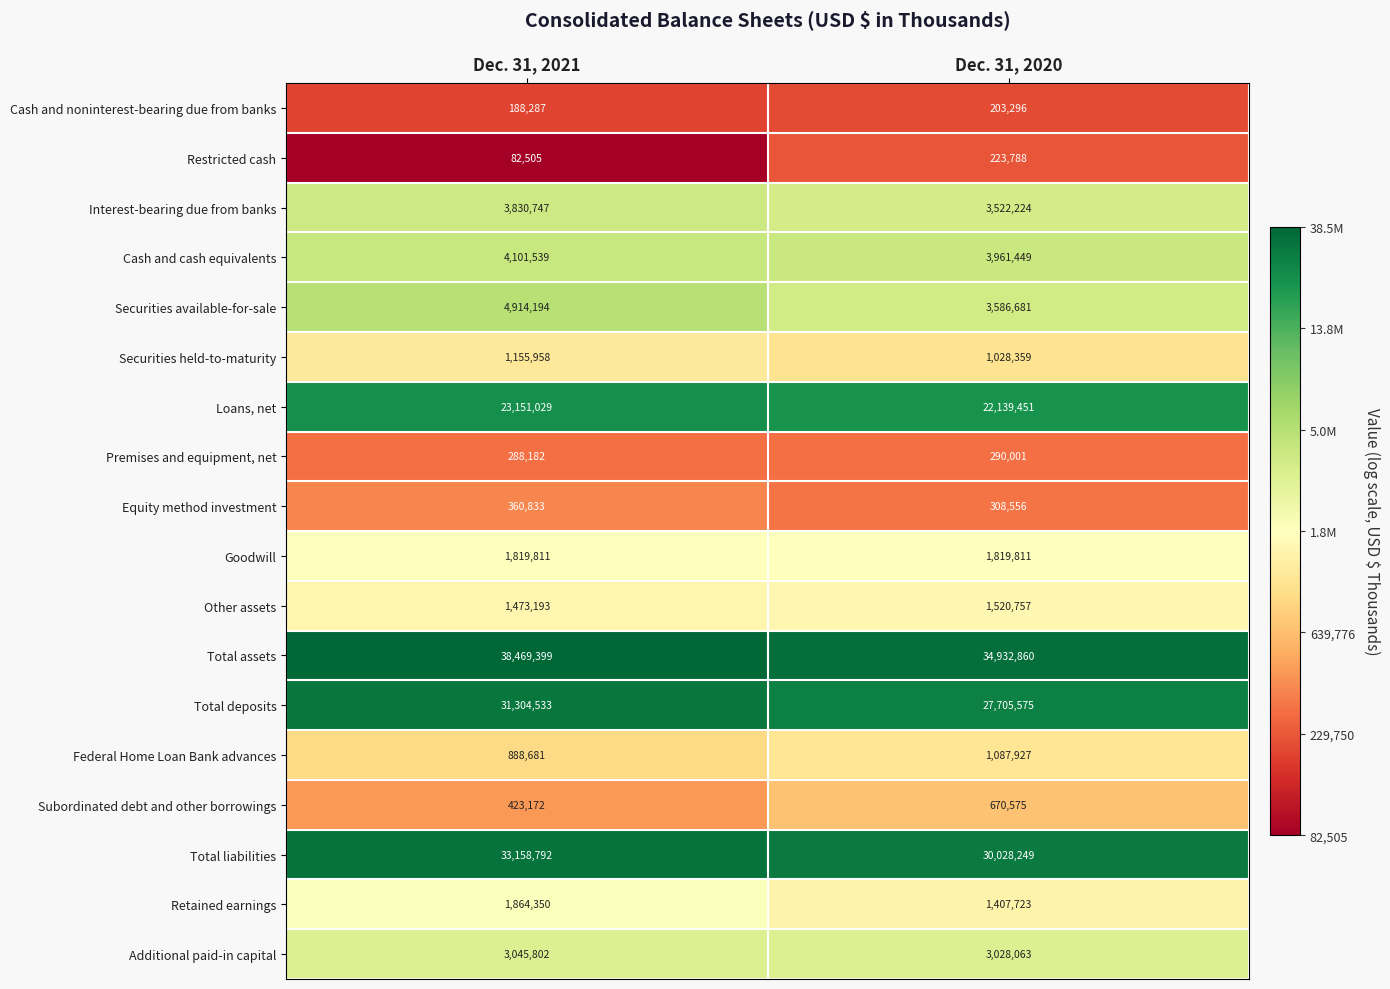

The Interest-bearing due from banks series shows 3522224 at Dec. 31, 2020. True or false?

True